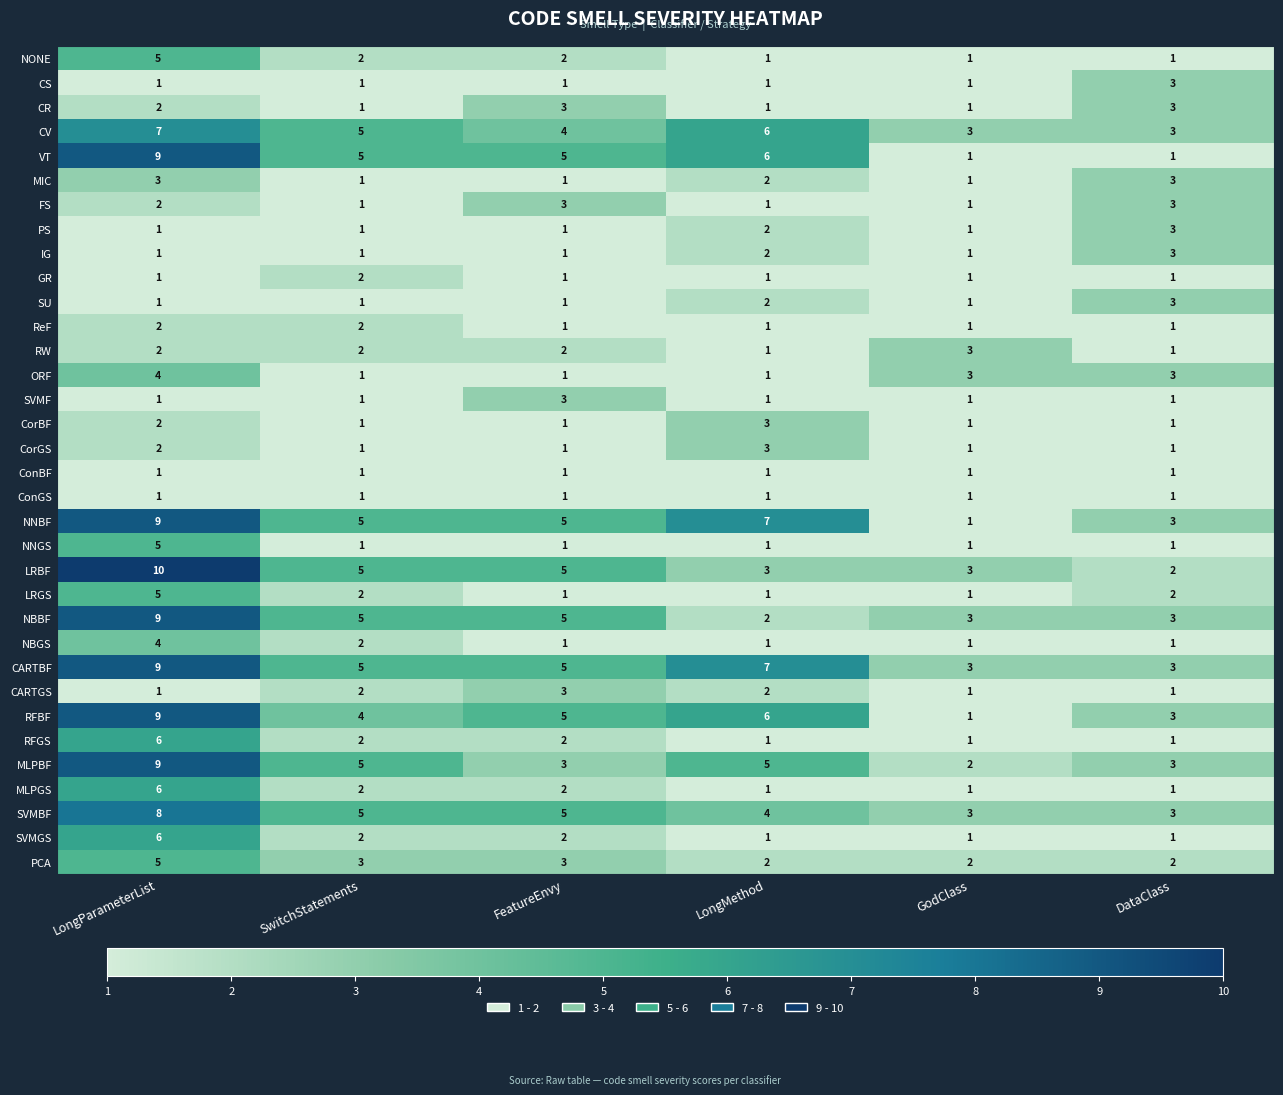

How many data points in CARTGS are less than 2?

3